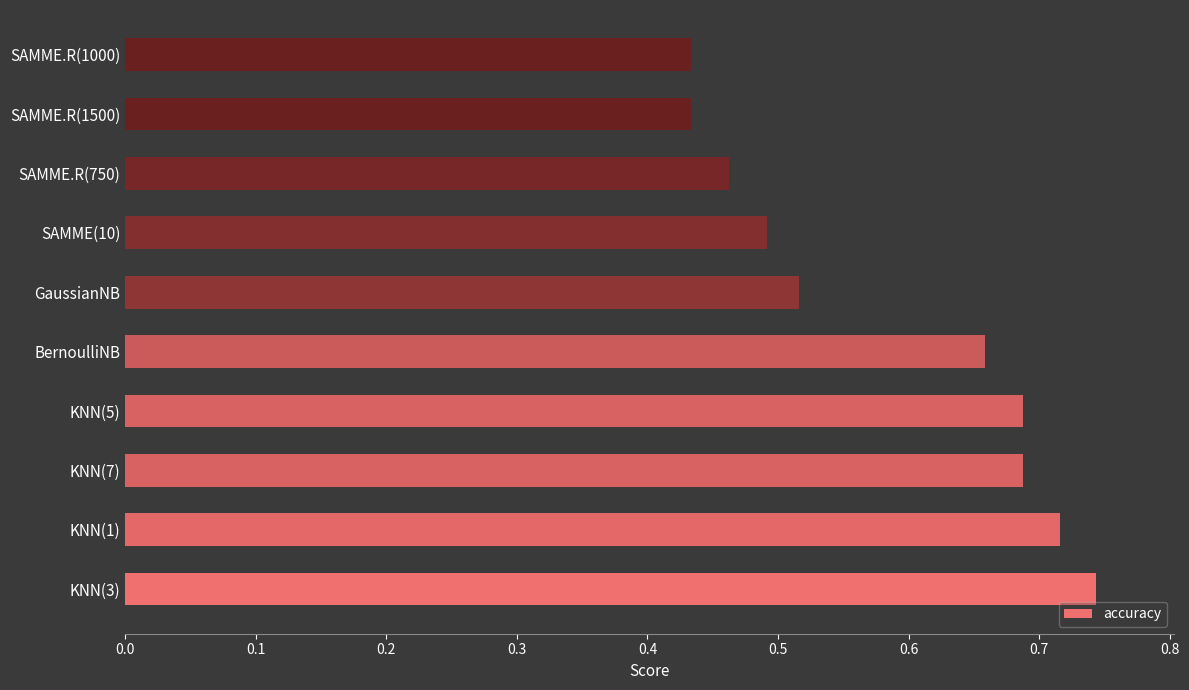

What is the change in value from KNN(1) to SAMME.R(1000)?

-0.3